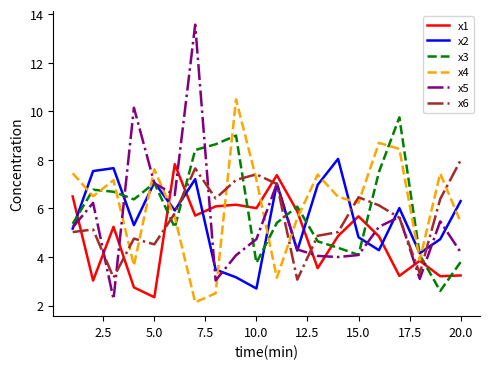

What is the minimum value for x6?

3.1